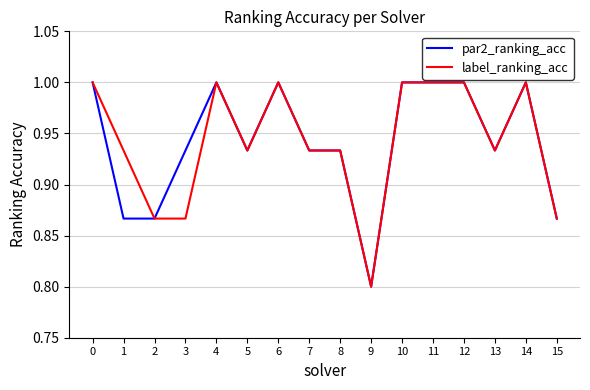

Is the value of par2_ranking_acc at 13 greater than the value of label_ranking_acc at 14?

No